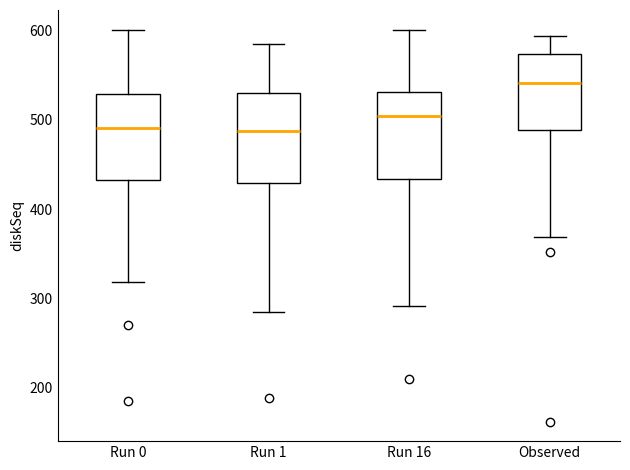

Reading left to right, read every box against the y-axis: the position of its median line, the range the box covers, and the ends of its whiskers. The values are not printed on the chart, so give them approximately, as read against the axis.

Run 0: median 490, box 430 to 530, whiskers 320 to 600
Run 1: median 490, box 430 to 530, whiskers 290 to 590
Run 16: median 500, box 430 to 530, whiskers 290 to 600
Observed: median 540, box 490 to 570, whiskers 370 to 590